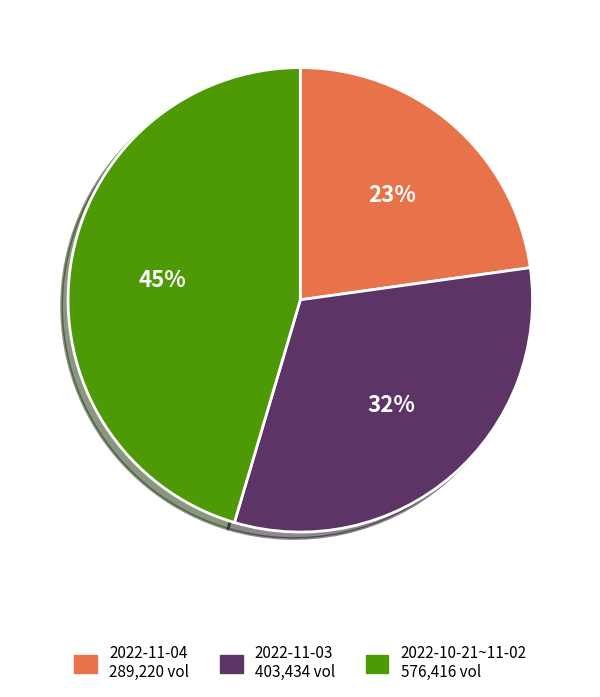

Count the number of slices in the pie.

3